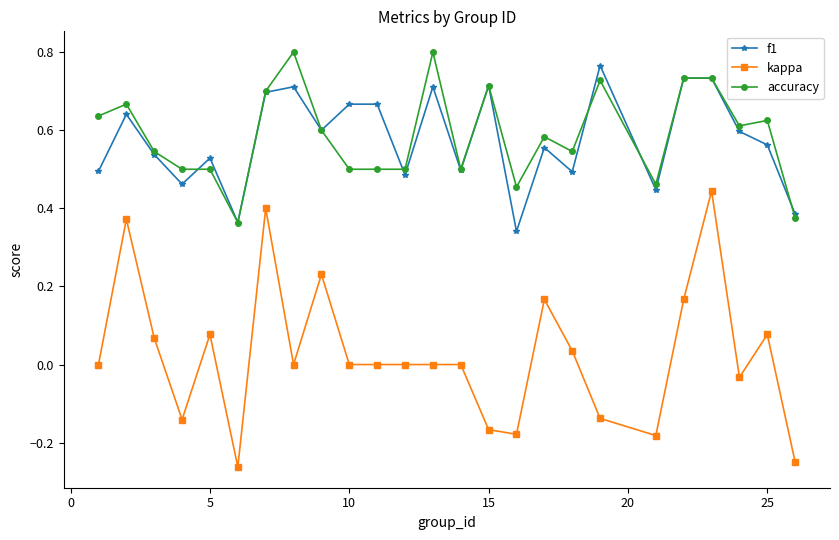

How many interior local valleys does the f1 series have?

8